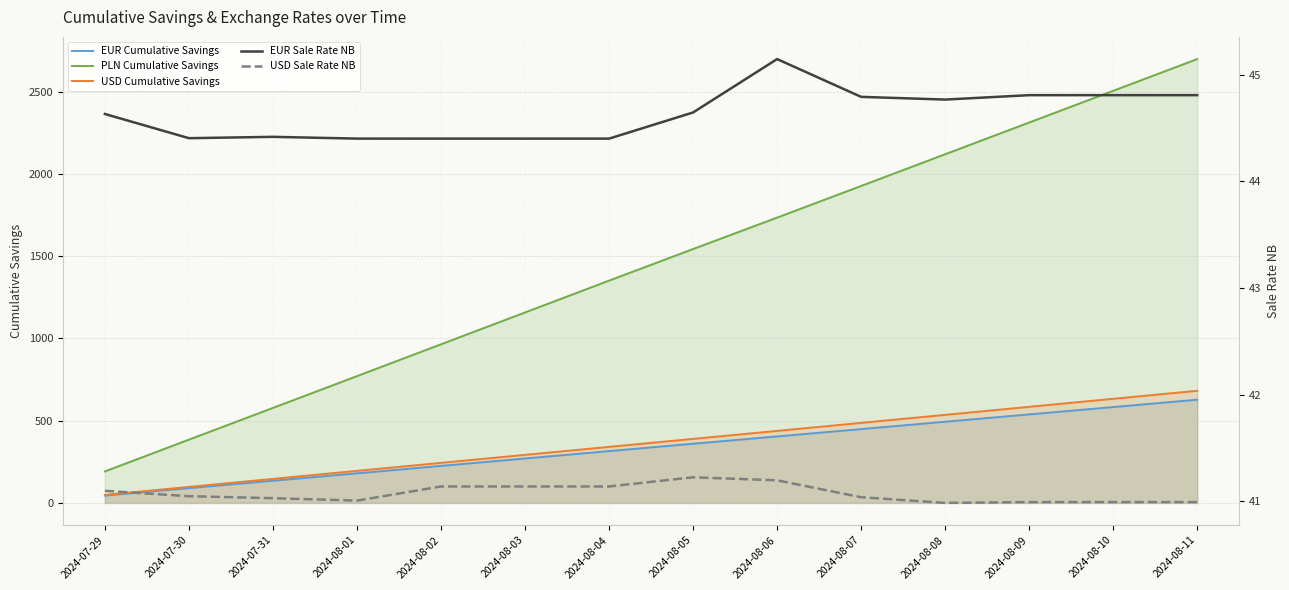

Reading left to right, what are all the values shown in this chart?

EUR Cumulative Savings: 44.8	89.8	134.9	179.9	225.0	270.0	315.1	359.9	404.1	448.8	493.5	538.1	582.7	627.4
PLN Cumulative Savings: 191.5	384.7	577.5	770.8	964.2	1157.7	1351.2	1543.3	1734.2	1926.6	2119.5	2312.3	2505.1	2698.0
USD Cumulative Savings: 48.7	97.4	146.1	194.9	243.5	292.1	340.8	389.3	437.8	486.6	535.4	584.1	632.9	681.6
EUR Sale Rate NB: 44.6	44.4	44.4	44.4	44.4	44.4	44.4	44.6	45.1	44.8	44.8	44.8	44.8	44.8
USD Sale Rate NB: 41.1	41.0	41.0	41.0	41.1	41.1	41.1	41.2	41.2	41.0	41.0	41.0	41.0	41.0